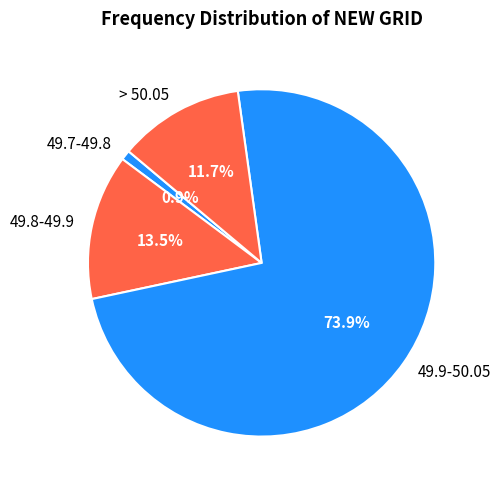

How much of the chart is everything except > 50.05?

88.3%